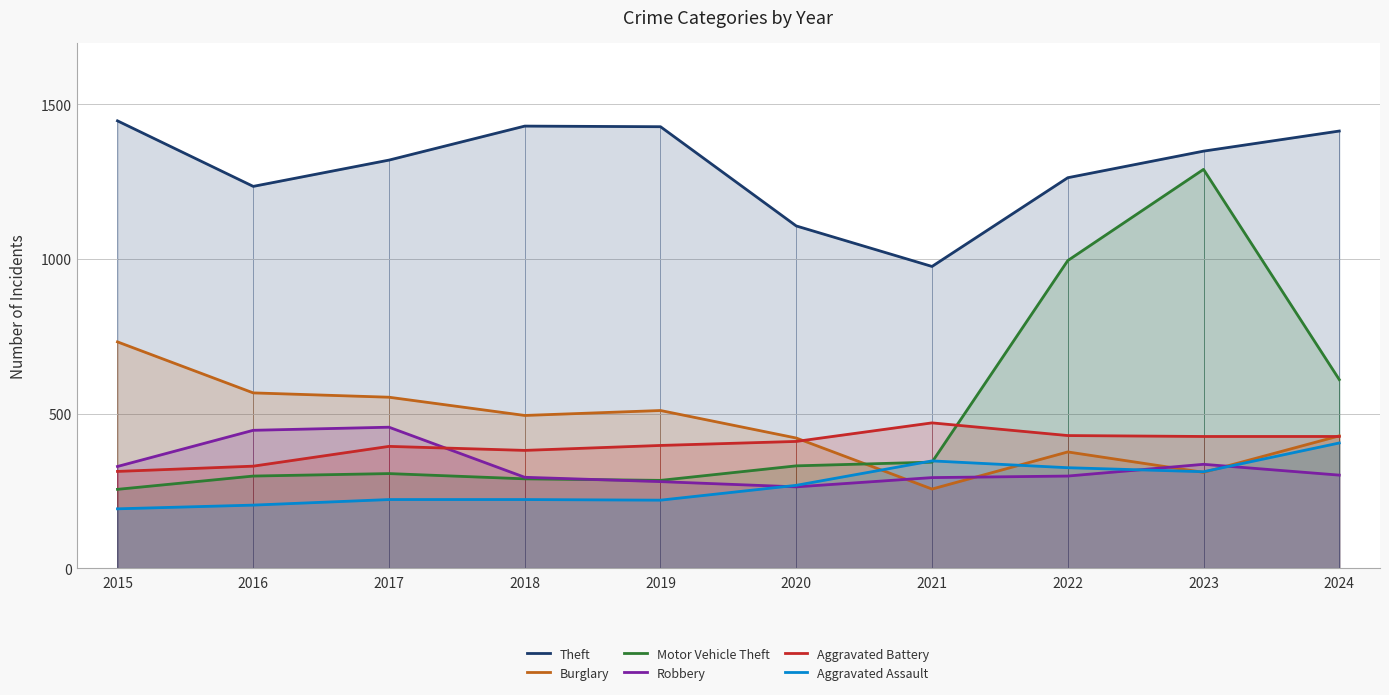

How many times do Aggravated Battery and Burglary cross each other?

2